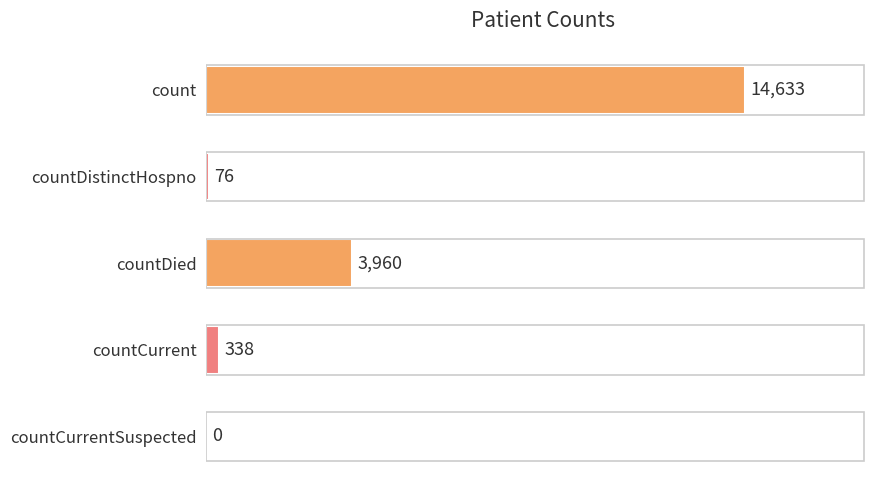

Between countDistinctHospno and countCurrent, which is larger?

countCurrent